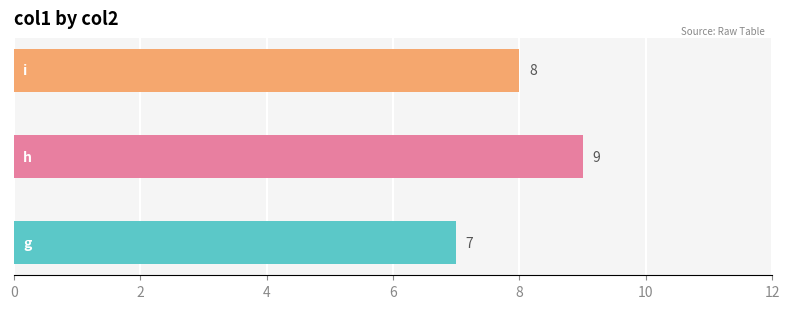

What is the average value?

8